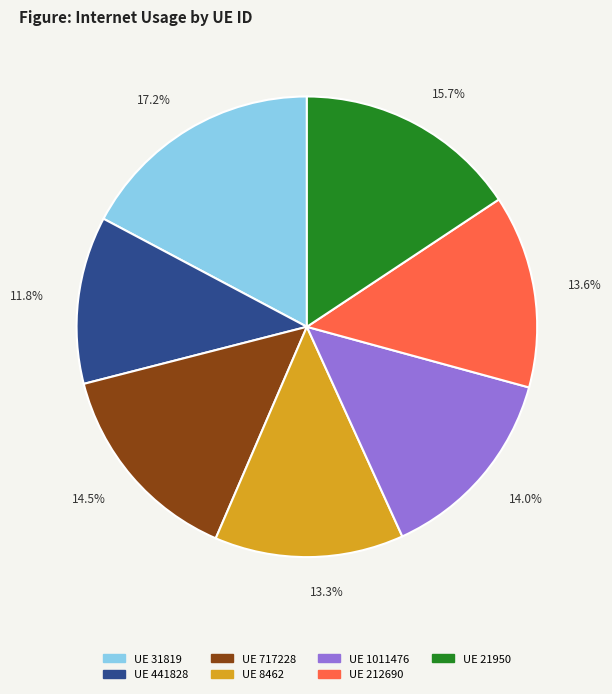

Does any single category account for the majority?

No